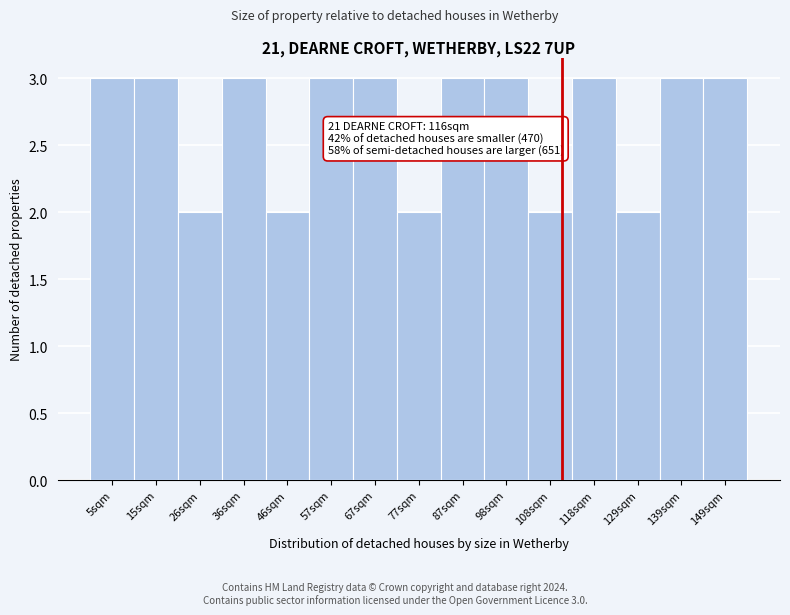

Reading left to right, transcribe all the data shown in this chart.

3	3	2	3	2	3	3	2	3	3	2	3	2	3	3